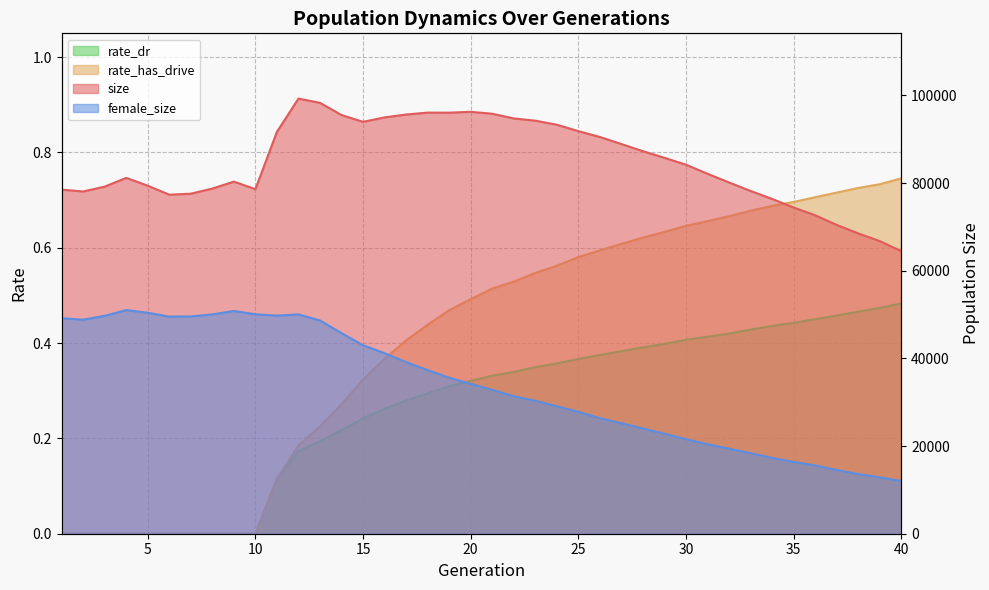

How many interior local valleys does the size series have?

5